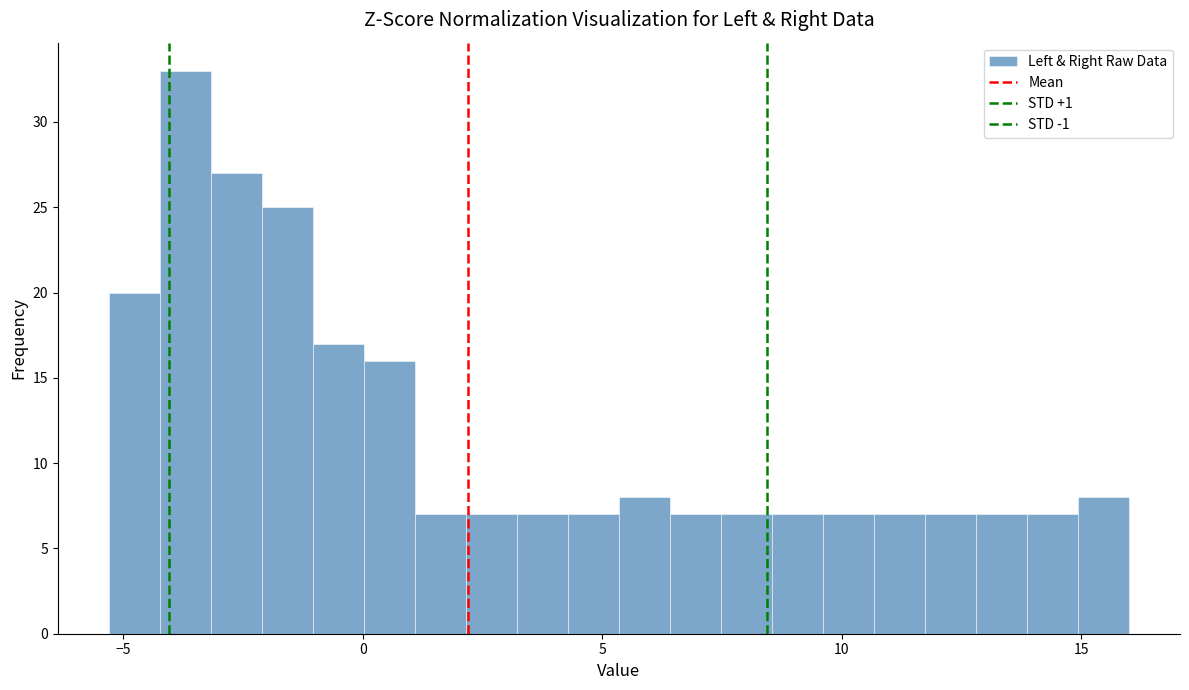

Read against the x-axis, roughly where is the centre of the tallest bar?

-3.5